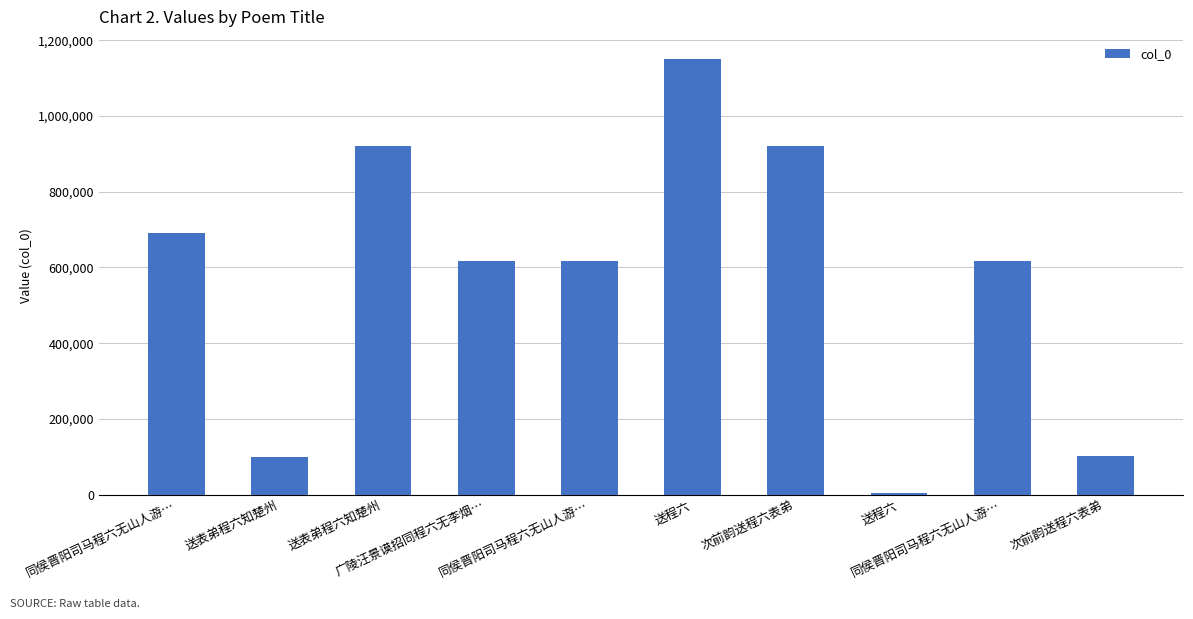

What is the label of the 9th bar from the right?

送表弟程六知楚州